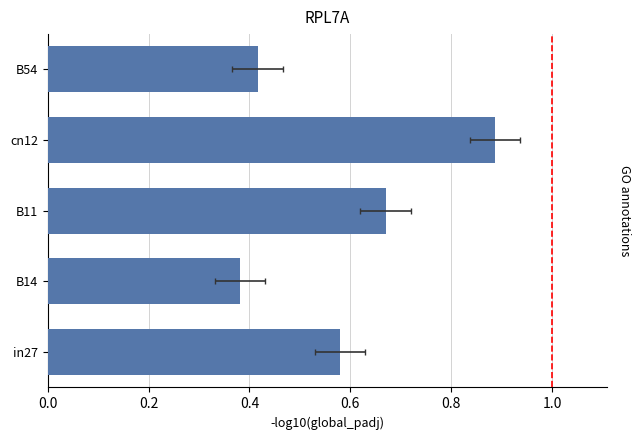

The chart shows a value of 0.7 at B11. True or false?

True